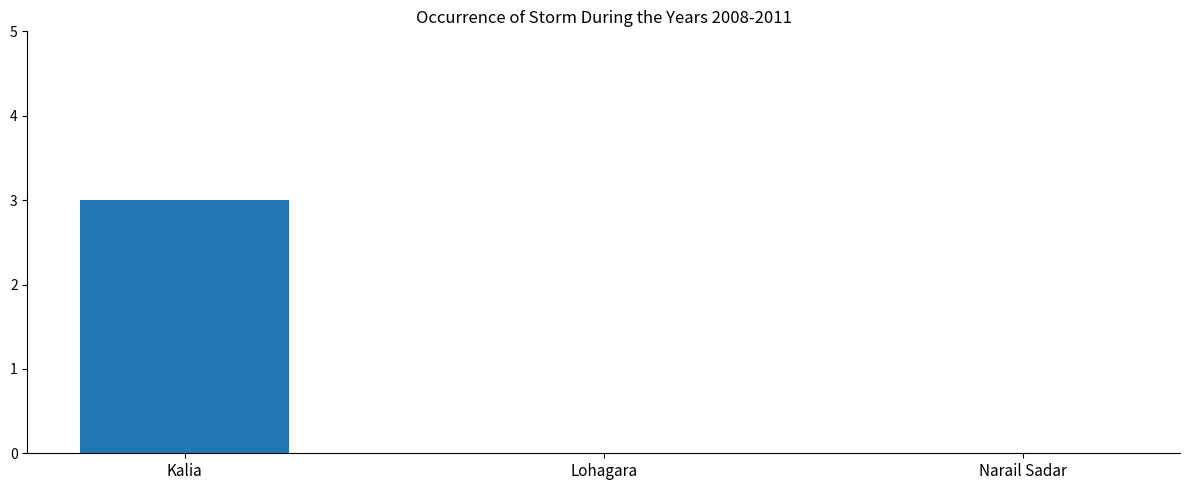

Which category has the highest value across all series?

Kalia